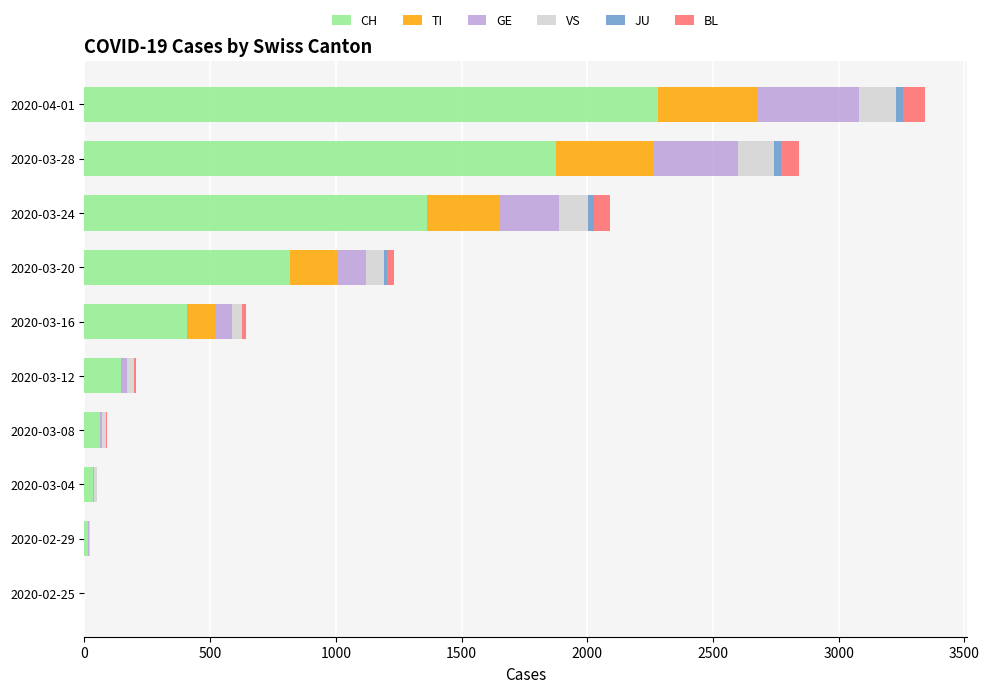

Where is CH nearest to the value 1140?

2020-03-24